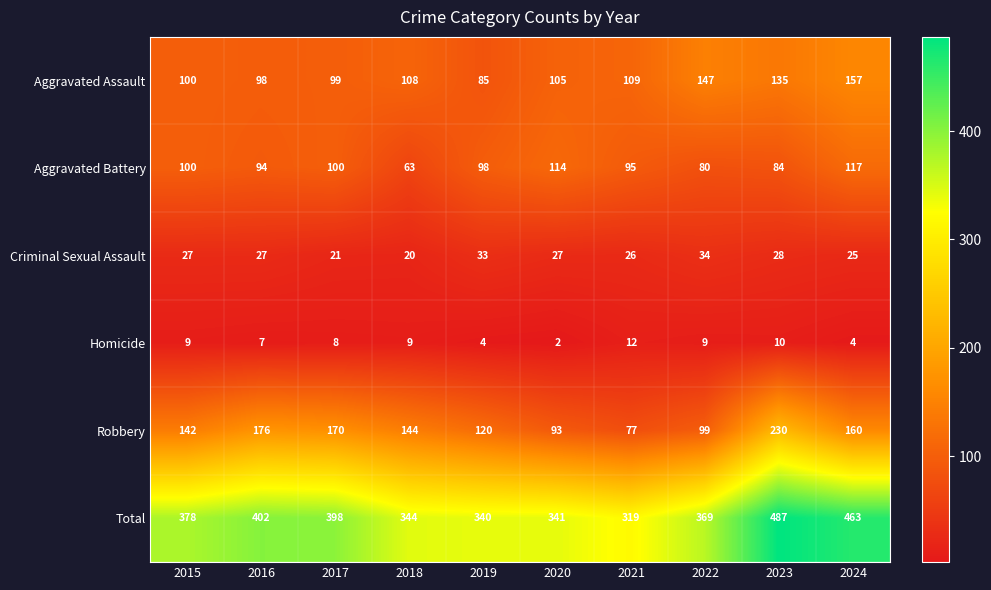

Between 2018 and 2022, which series saw the biggest shift?

Robbery